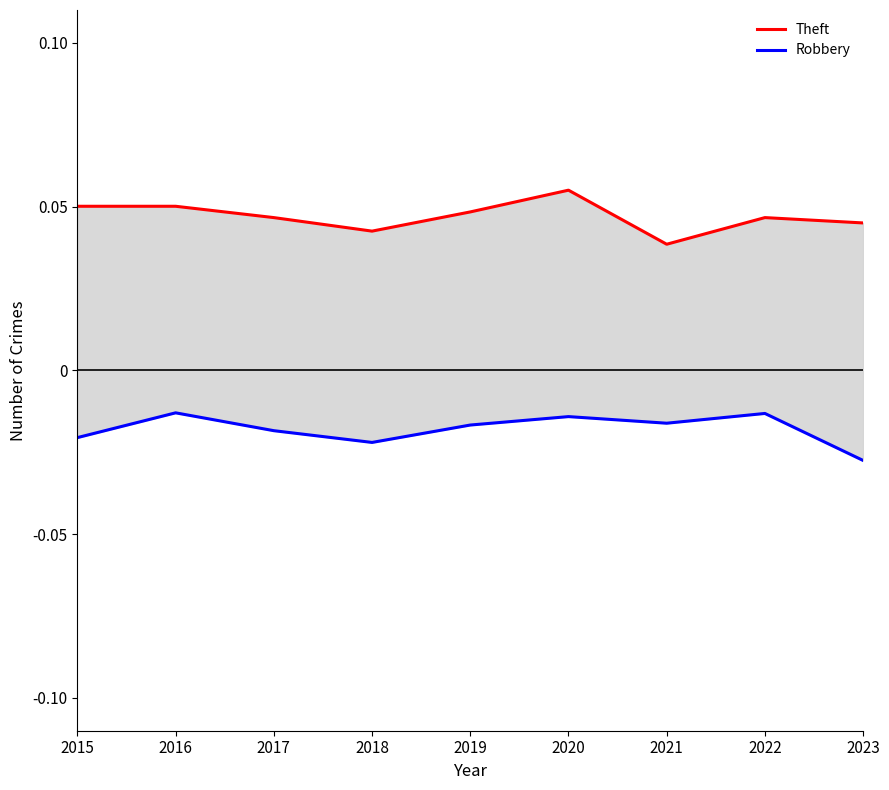

Between 2023 and 2017, which is larger?

2017